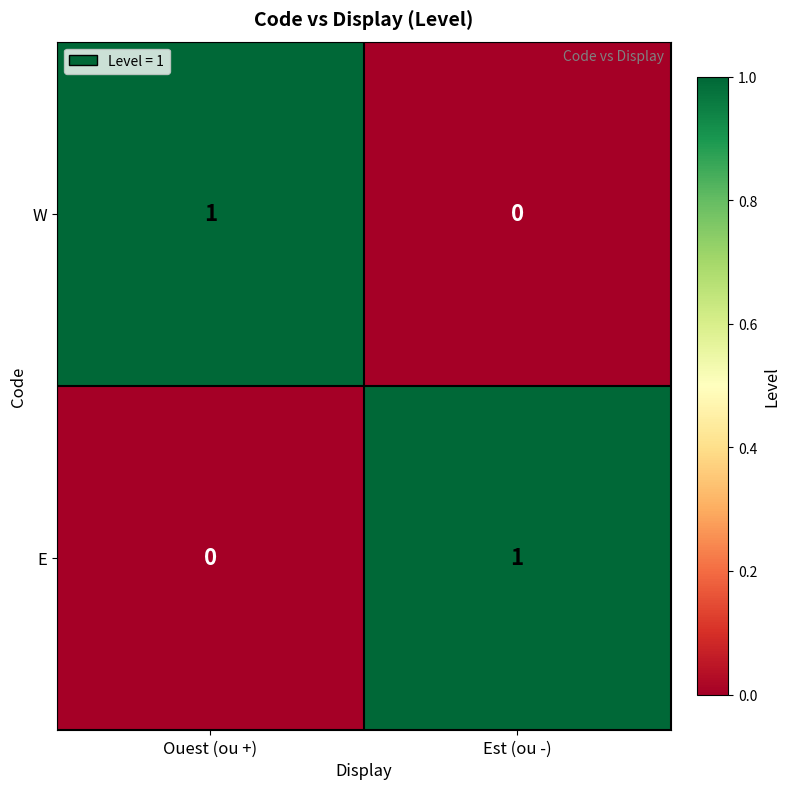

List the labels in order of W value, smallest first.

Est (ou -), Ouest (ou +)